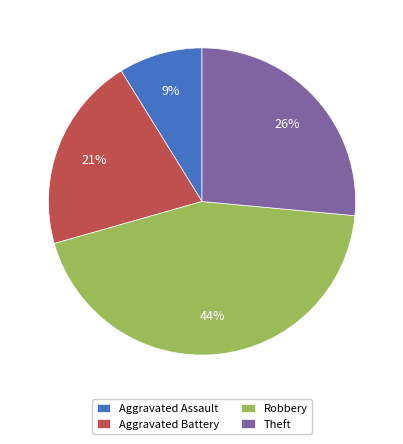

What is the ratio of the value at Aggravated Assault to the value at Aggravated Battery?

0.4